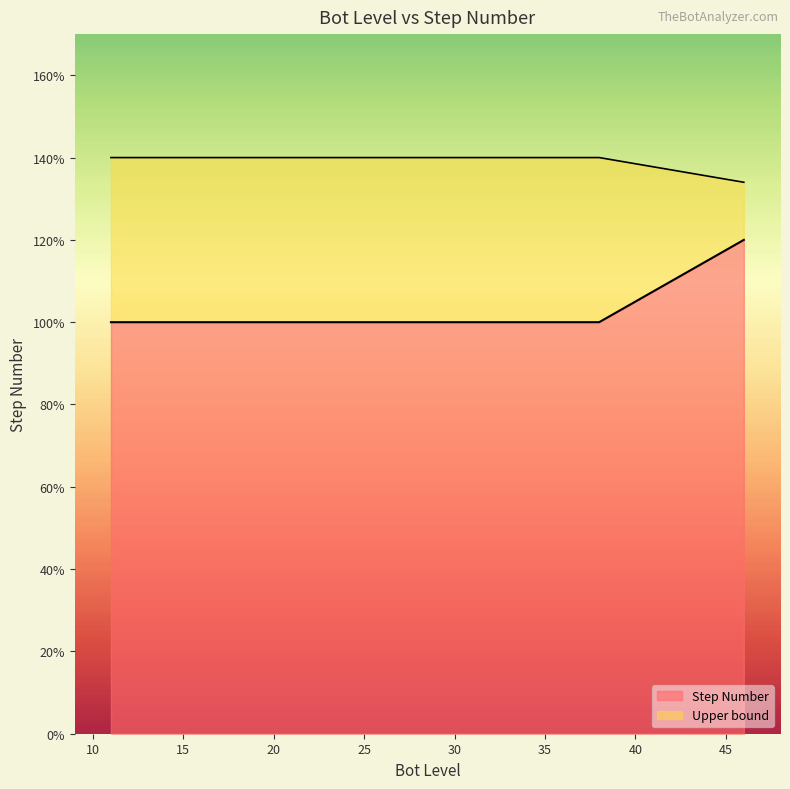

Does the chart display data point markers on the line(s)?

No